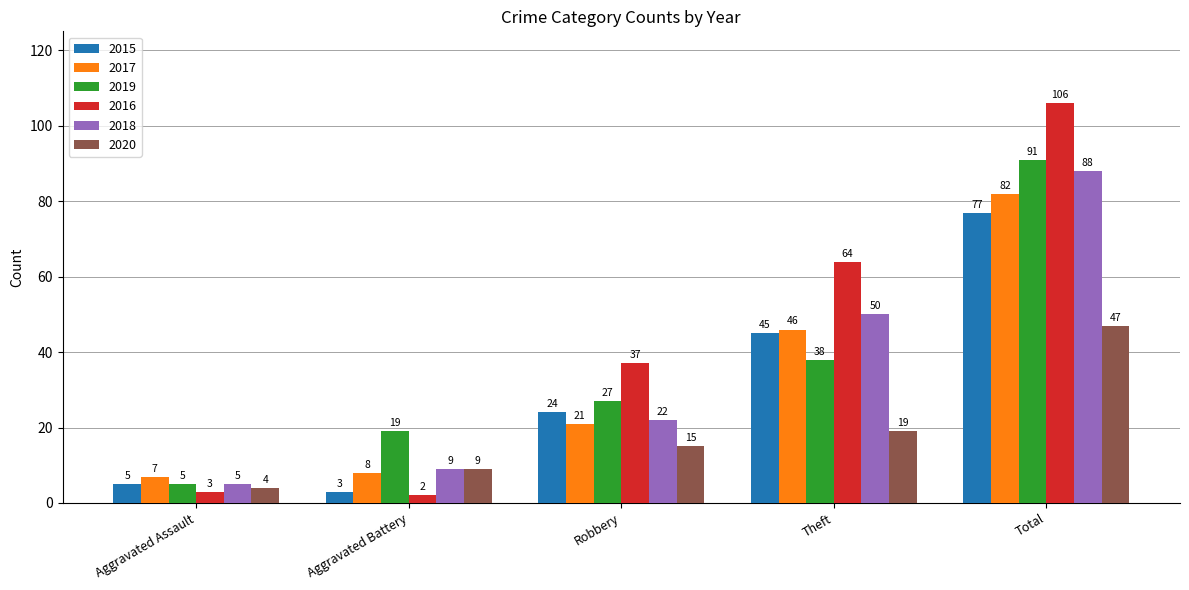

Rank the categories by 2019 value from highest to lowest.

Total, Theft, Robbery, Aggravated Battery, Aggravated Assault